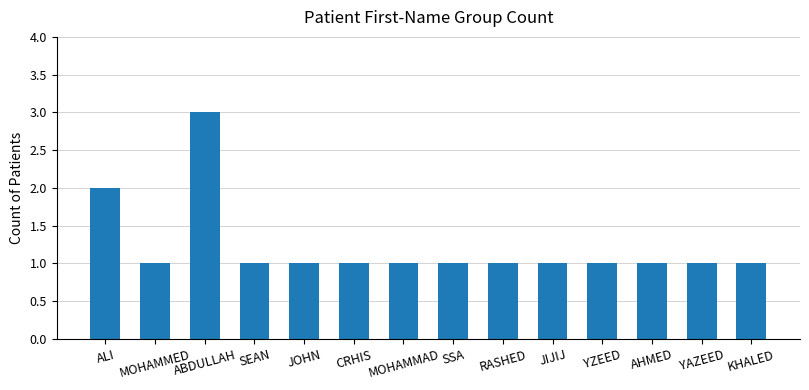

What is the ratio of the value at SSA to the value at YAZEED?

1.0